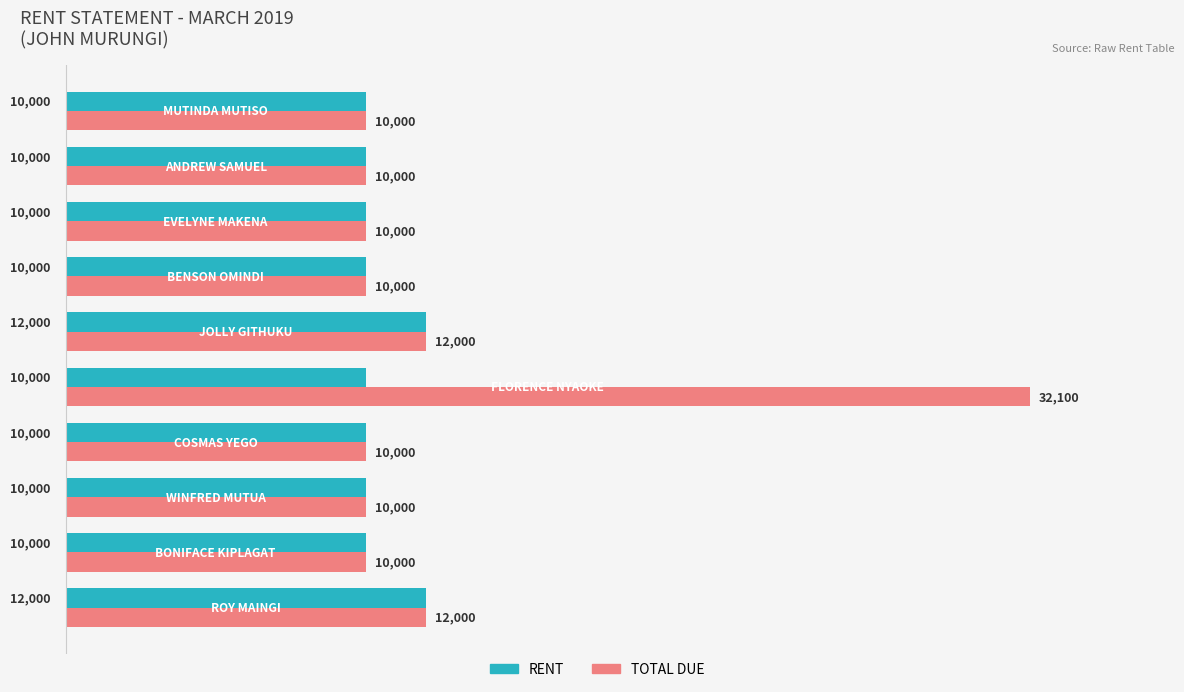

What is the lowest value of the RENT series?

10000